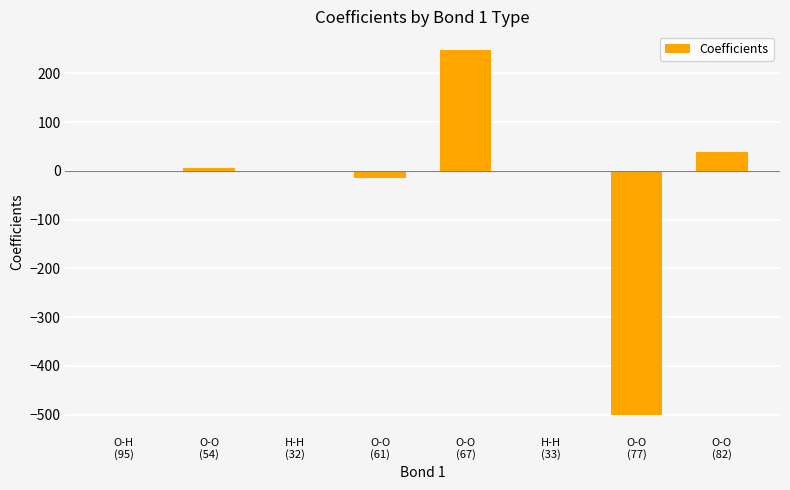

Are the bars horizontal?

No